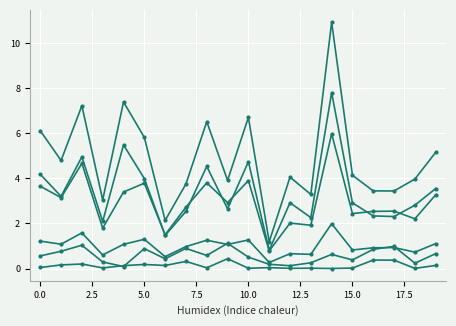

How many series are shown in this chart?

6